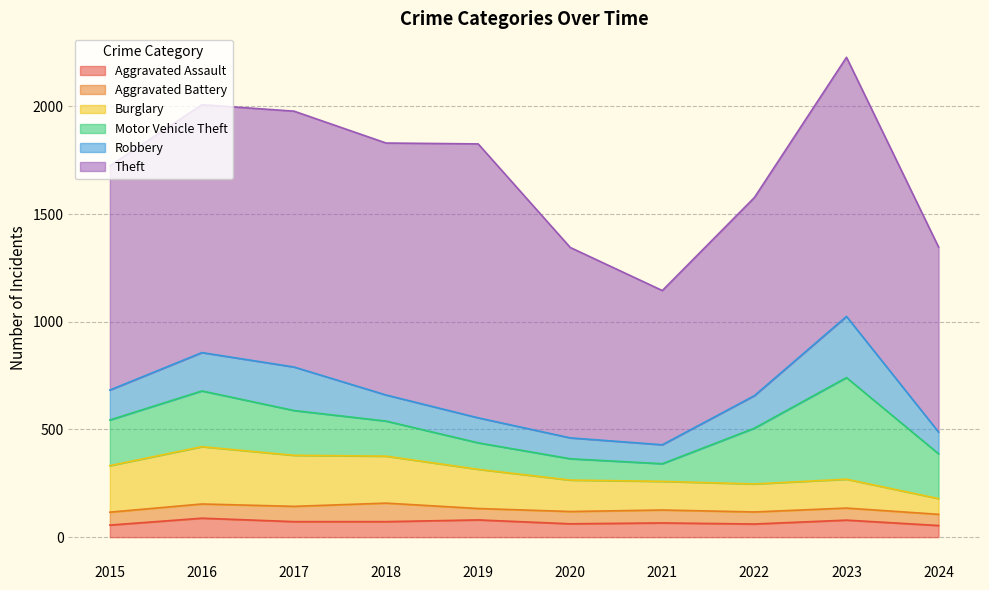

What is the spread (max minus min) of values at 2023?

1147